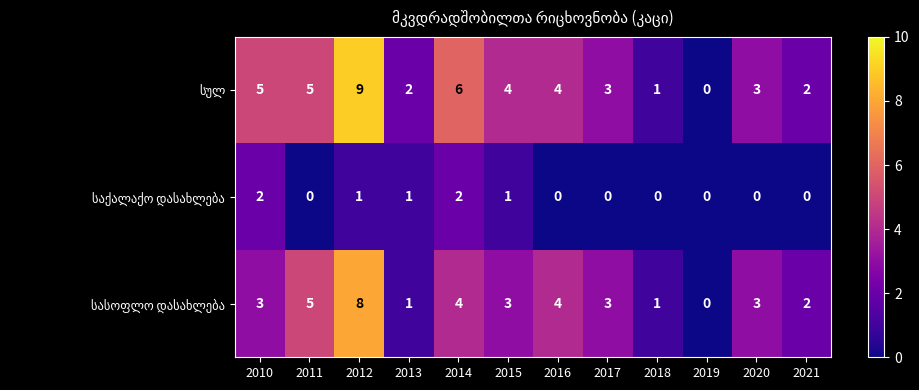

How many distinct data groups are displayed?

3